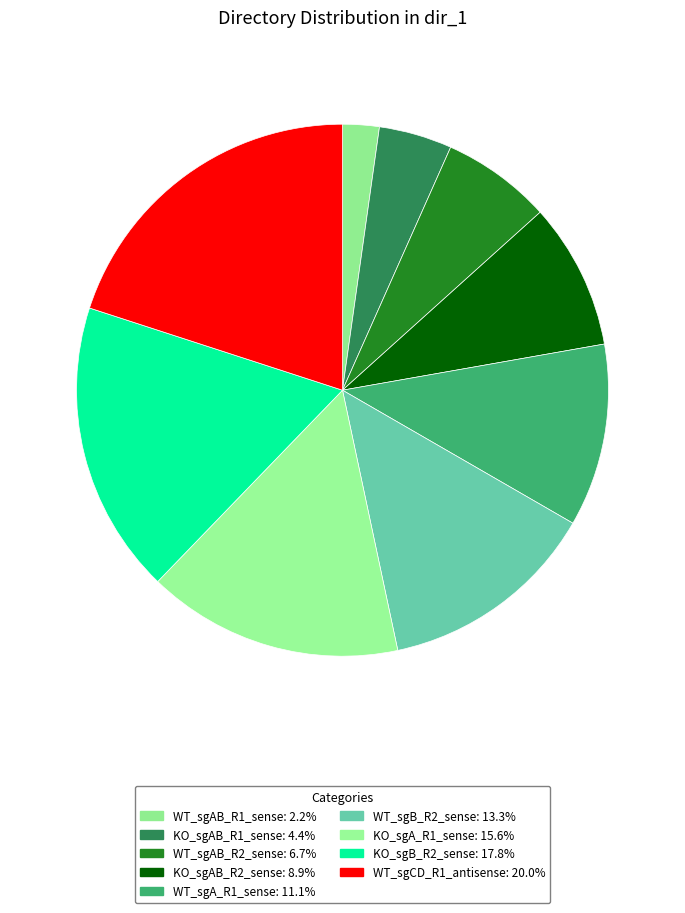

Is there a majority slice in this chart?

No